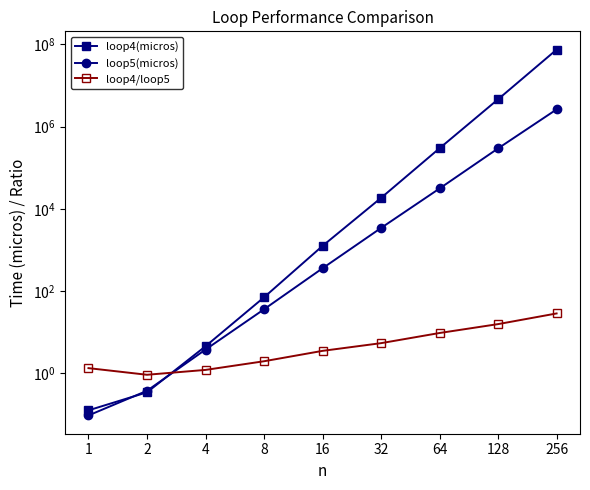

True or false: loop4(micros) and loop4/loop5 intersect in this chart.

True